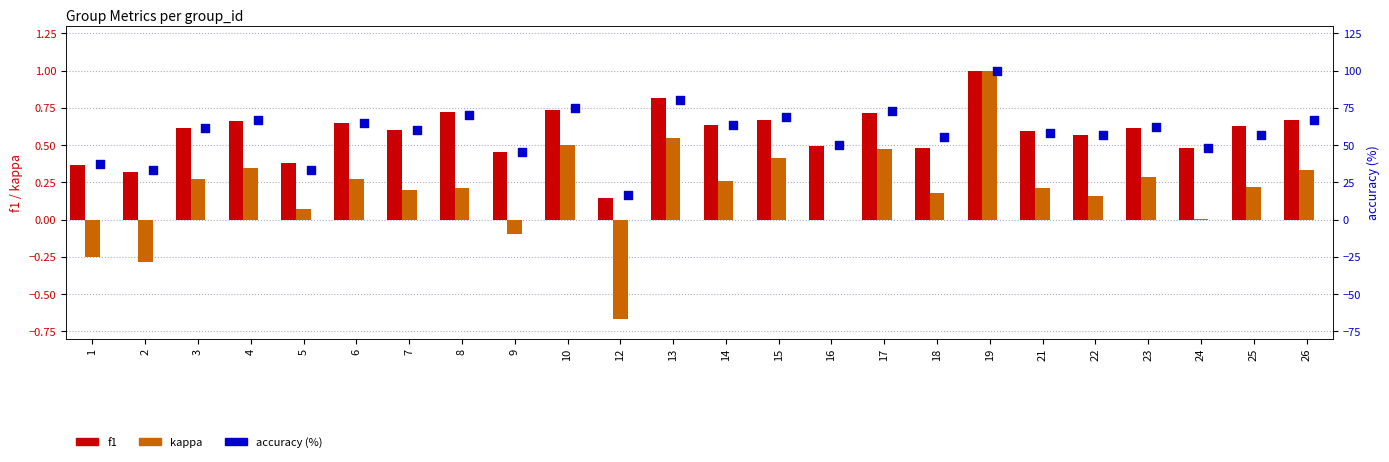

What is the total value across all series at 15?

69.9